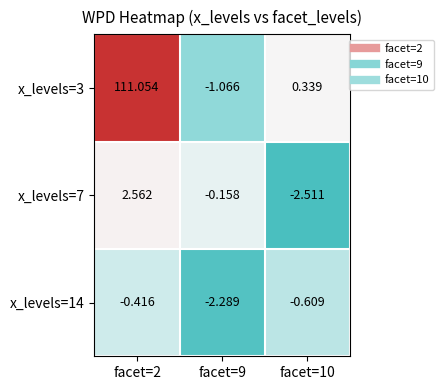

What is the difference between the highest and lowest values at facet=2?

111.5